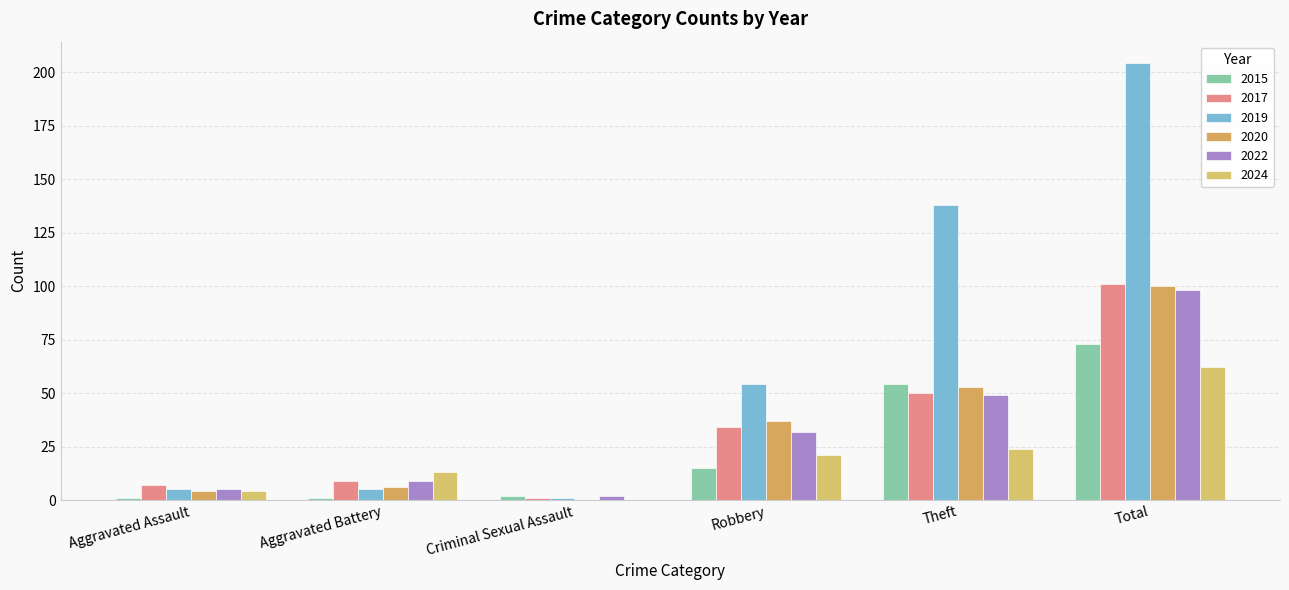

The value of 2020 at Aggravated Assault is 4. True or false?

True